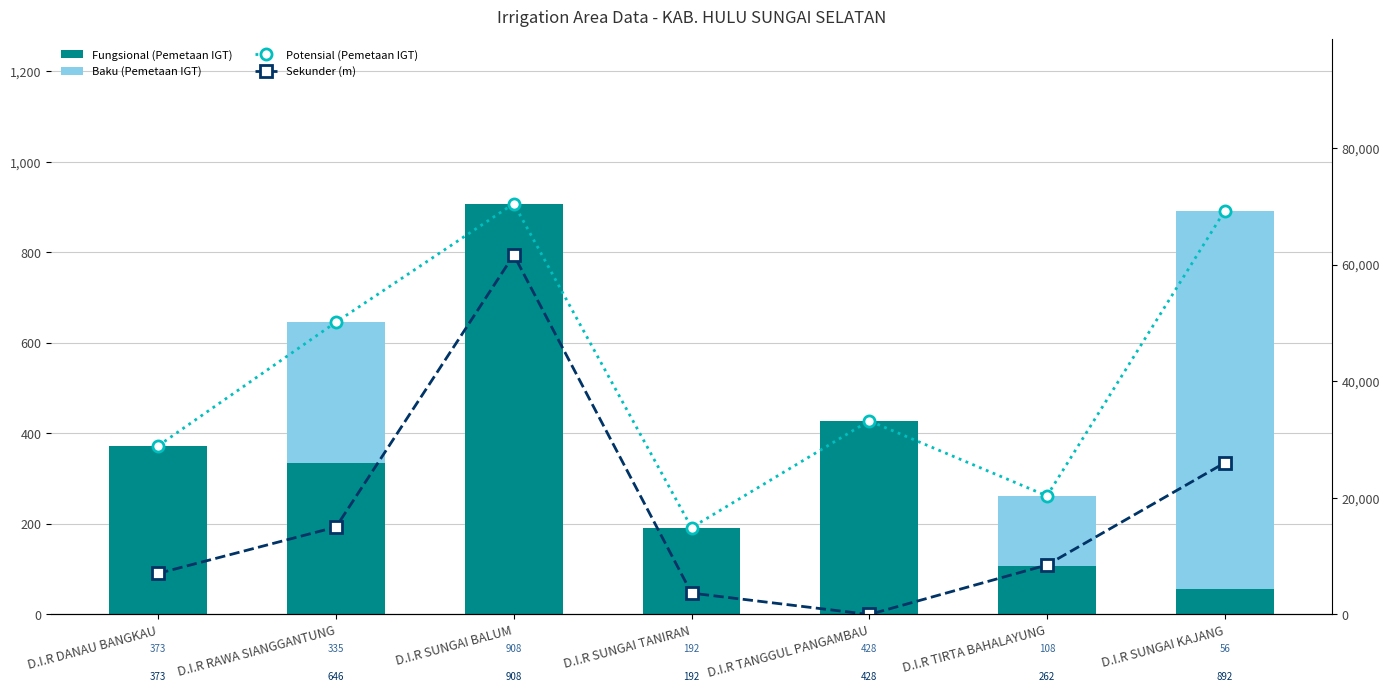

Where is Baku (Pemetaan IGT) nearest to the value 418?

D.I.R RAWA SIANGGANTUNG